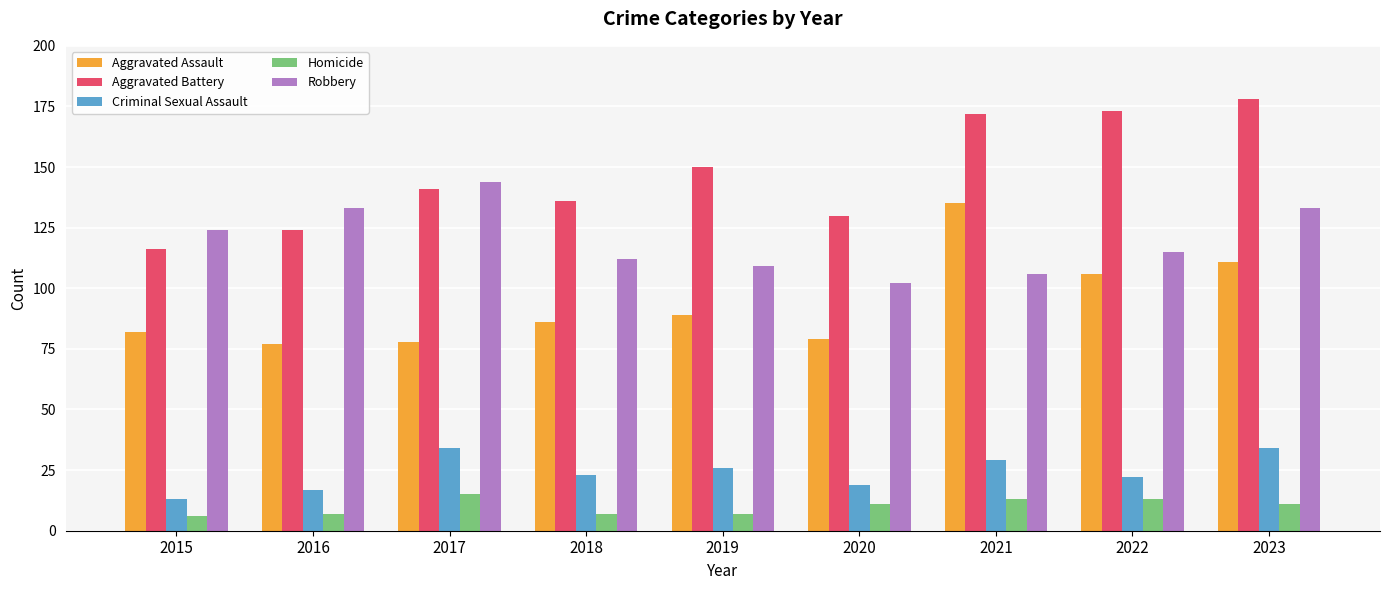

Rank the series at 2020 from highest to lowest value.

Aggravated Battery, Robbery, Aggravated Assault, Criminal Sexual Assault, Homicide